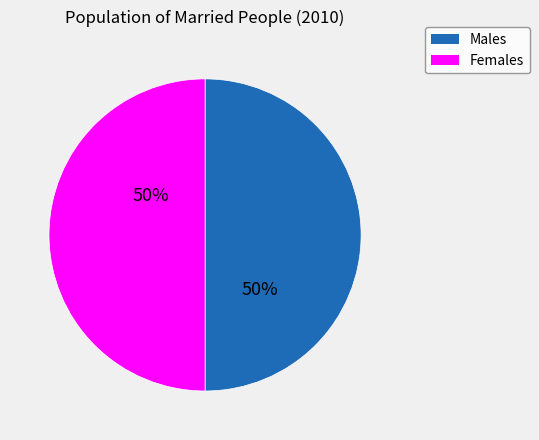

To the nearest percent, what is the average slice percentage?

50%